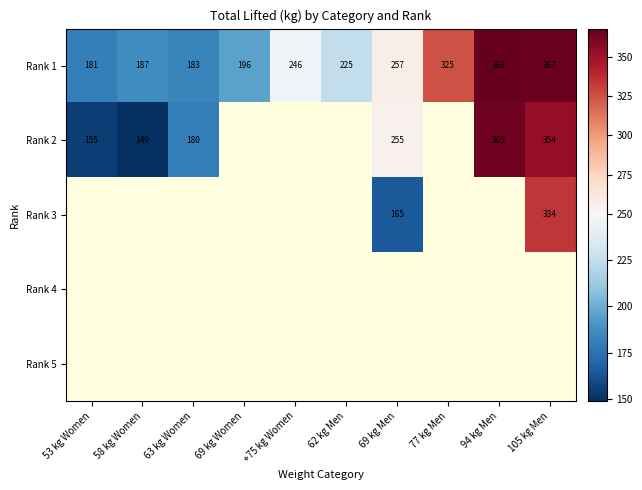

Which has a higher value, 69 kg Men or 77 kg Men?

77 kg Men